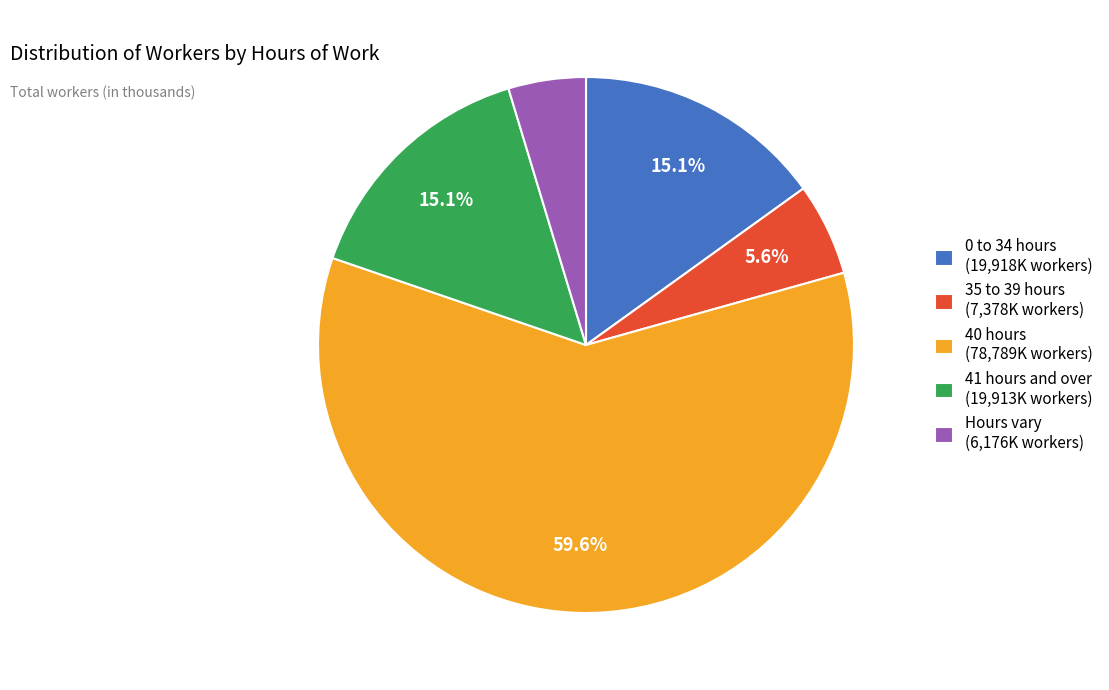

Approximately how many times larger is the value at 41 hours and over compared to Hours vary?

3.2